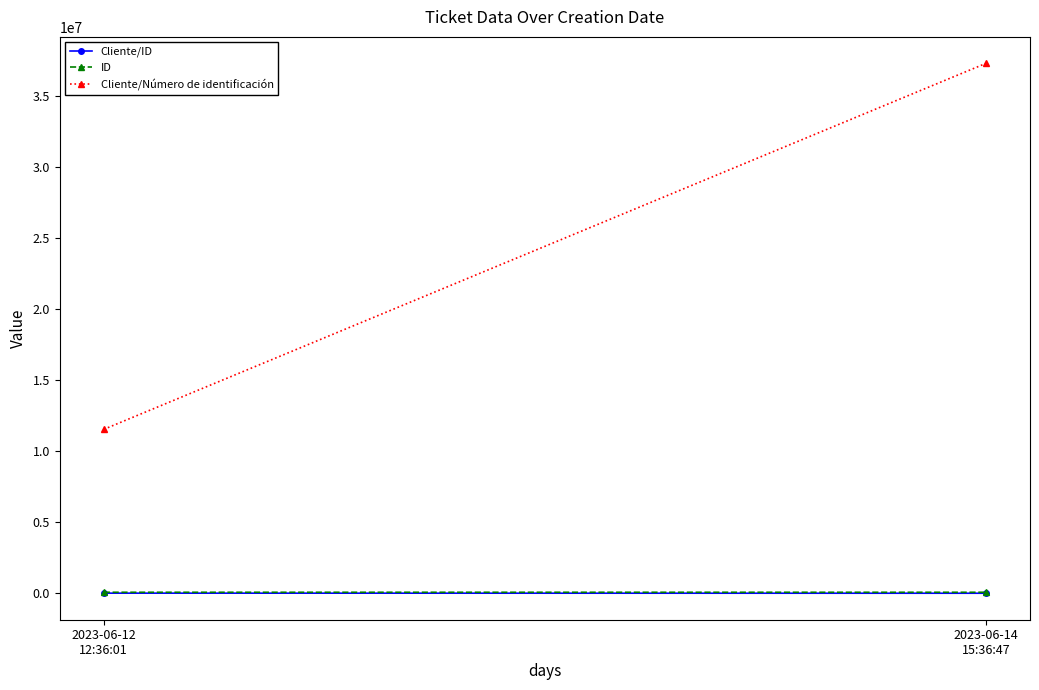

What is the difference between the highest and lowest values at 2023-06-12
12:36:01?

11524972